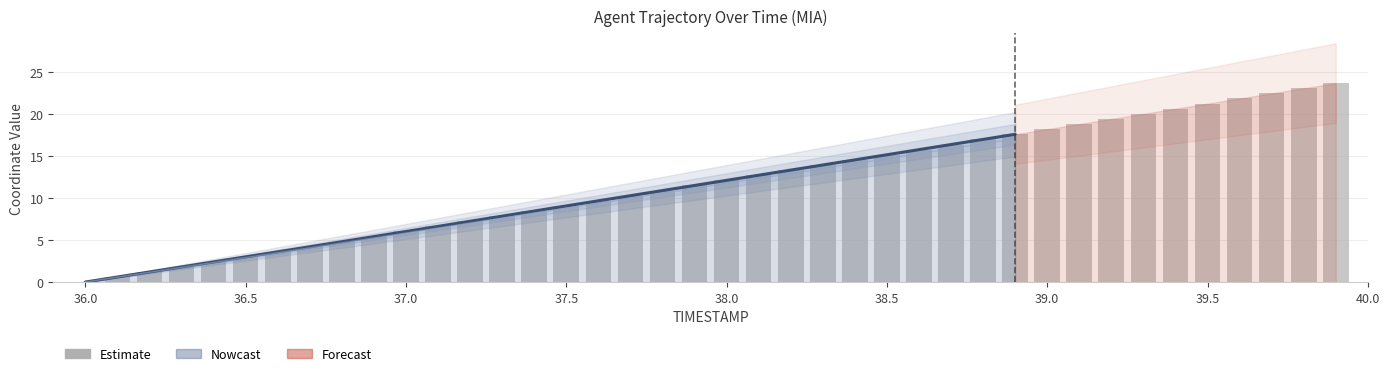

Reading right to left, transcribe all the data shown in this chart.

23.6	23.0	22.4	21.8	21.2	20.6	20.0	19.4	18.8	18.2	17.6	17.0	16.3	15.7	15.1	14.5	13.9	13.3	12.7	12.1	11.5	10.9	10.3	9.7	9.0	8.4	7.8	7.2	6.6	6.0	5.4	4.8	4.2	3.6	3.0	2.4	1.8	1.2	0.6	0.0